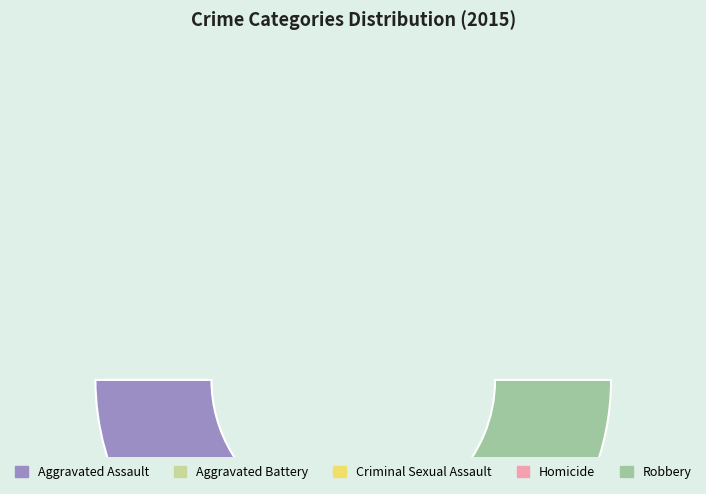

The Homicide slice represents 11% of the pie. True or false?

False